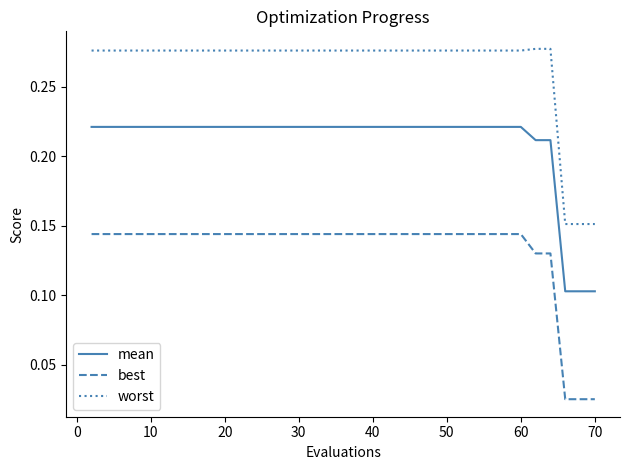

Rank the series by their average value, from highest to lowest.

worst, mean, best